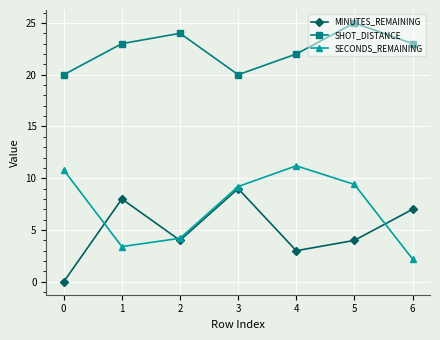

True or false: SHOT_DISTANCE and MINUTES_REMAINING cross at least once.

False